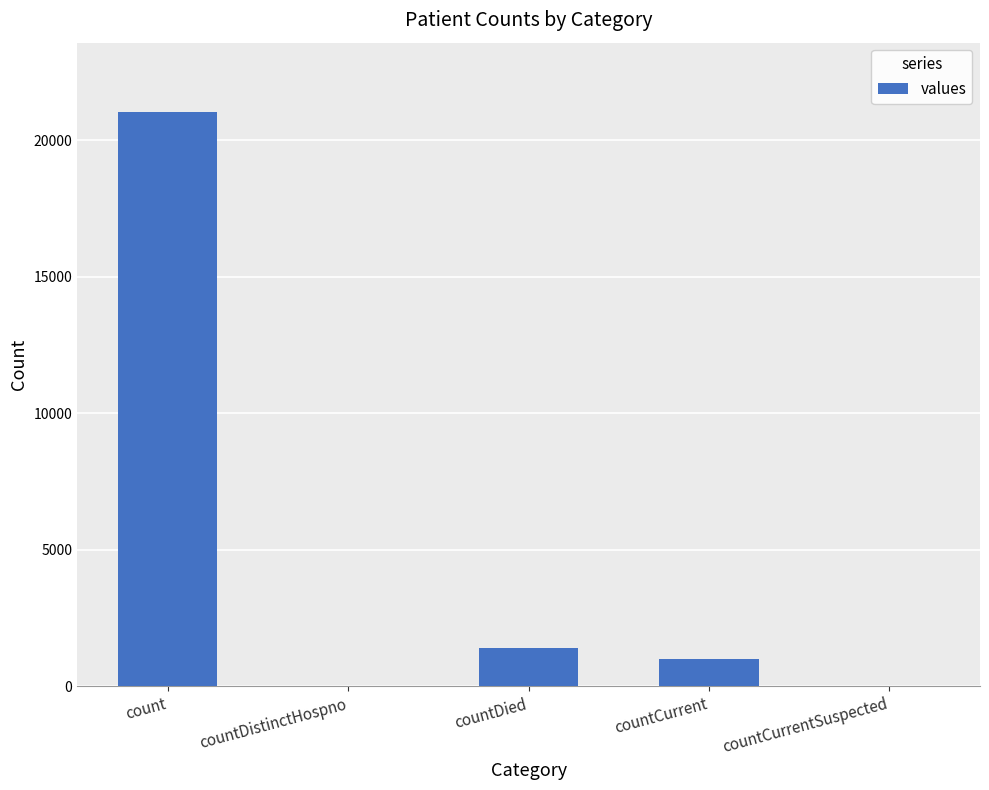

True or false: the data shows 0 at countDistinctHospno.

True